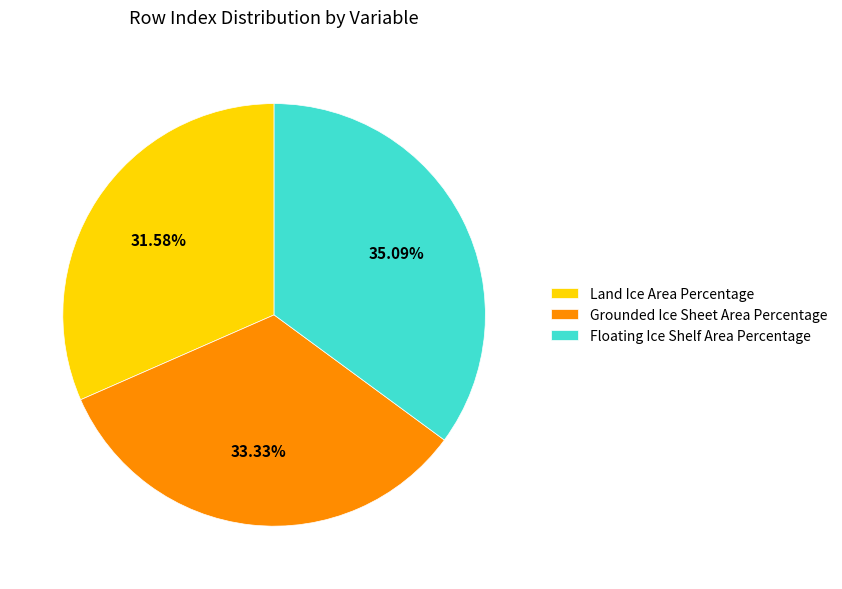

Count the number of slices in the pie.

3